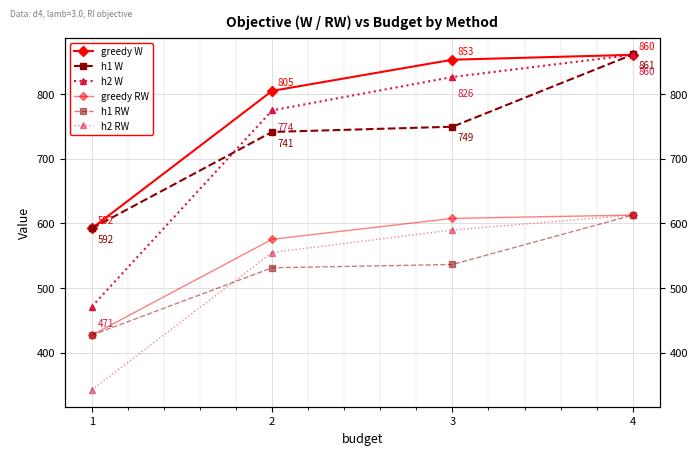

Read the h2 W value at 4.

860.4